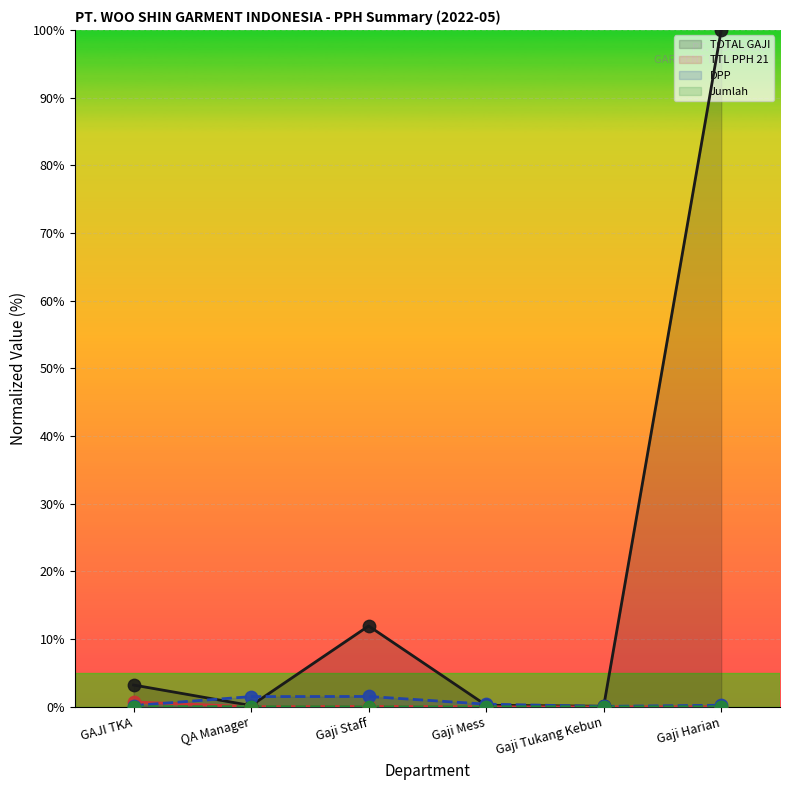

Is the value of TOTAL GAJI at Gaji Tukang Kebun greater than the value of Jumlah at QA Manager?

Yes